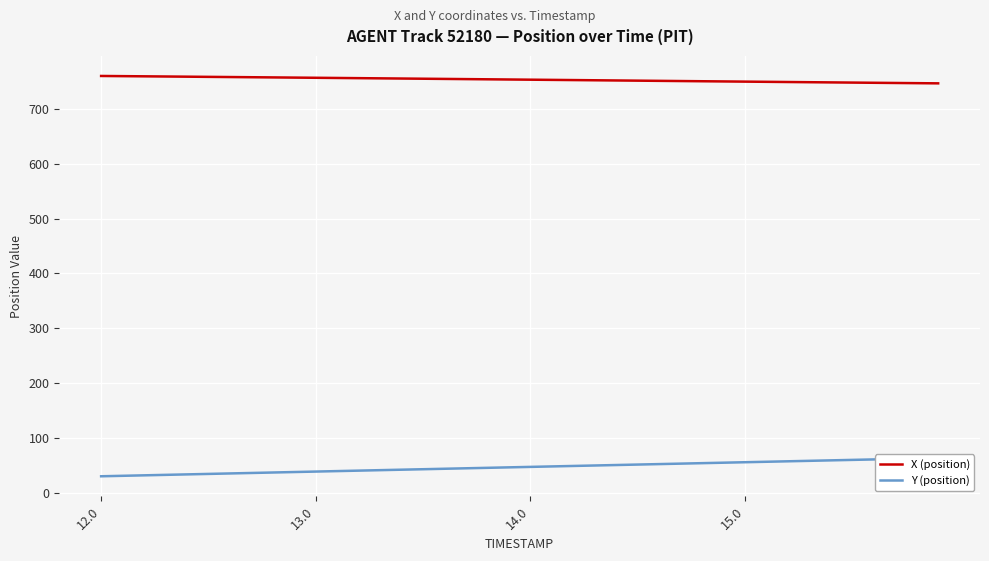

What is the minimum value for X (position)?

746.8